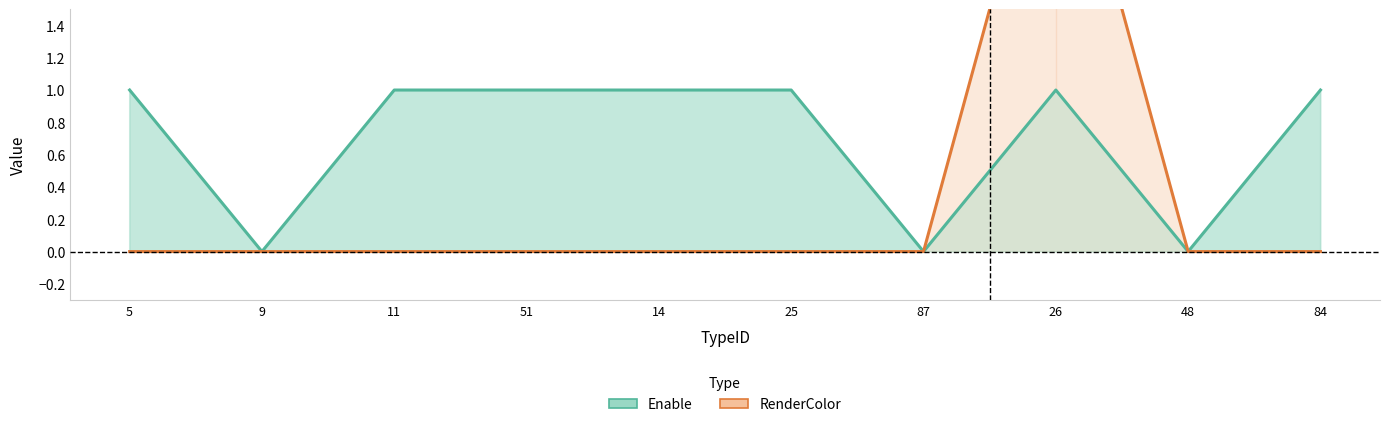

What is the label of the 6th point from the left?

25